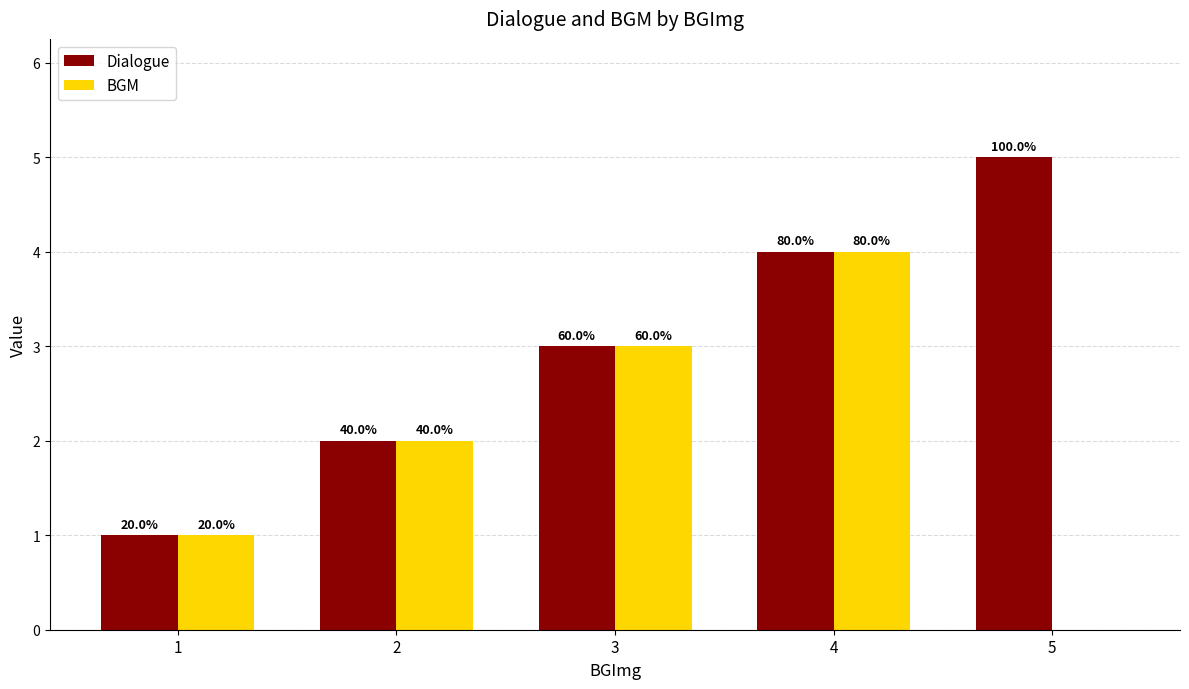

Between 5 and 1, which is larger?

5